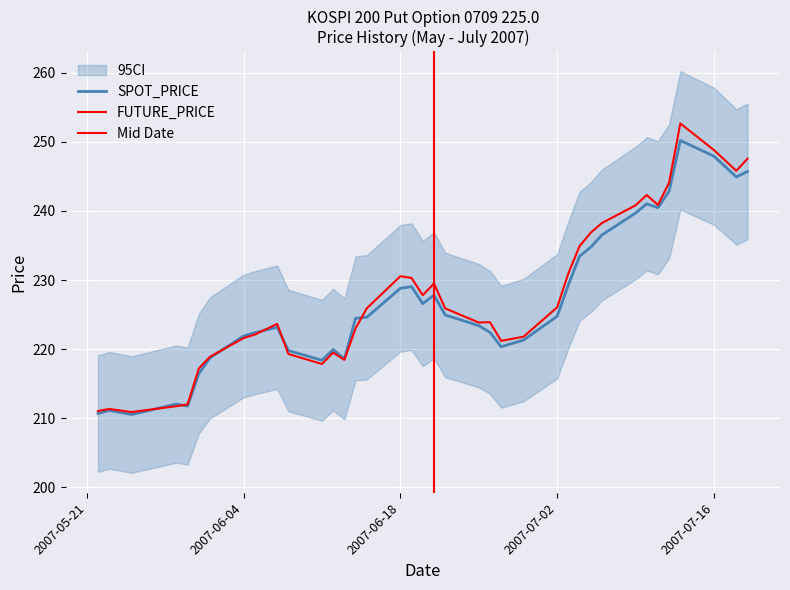

Does the chart display data point markers on the line(s)?

No